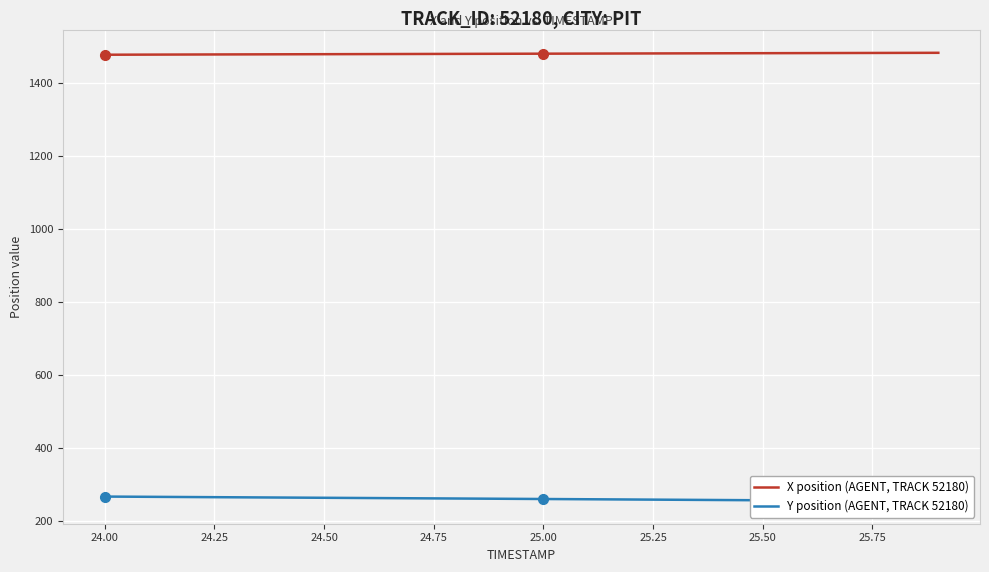

What is the minimum value for X position (AGENT, TRACK 52180)?

1478.8